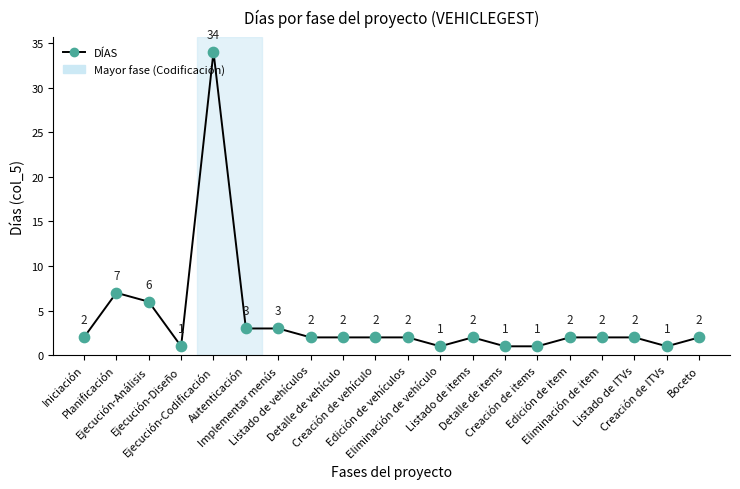

Which has a higher value, Detalle de items or Planificación?

Planificación